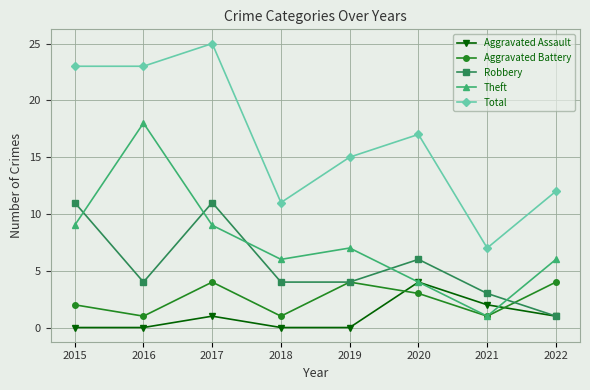

In Robbery, how many points are higher than both neighbors (excluding endpoints)?

2